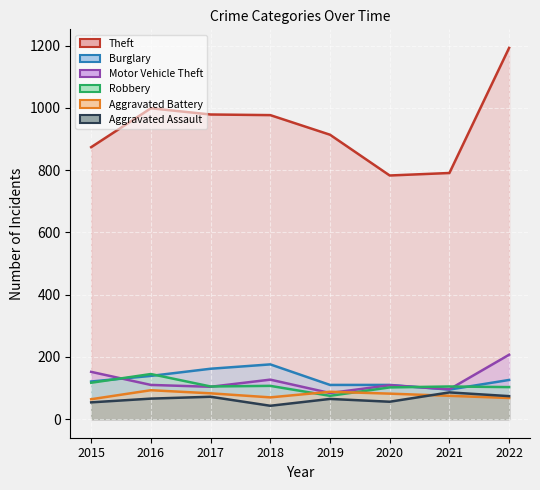

What is the value of the Robbery point at the 7th from the left?

105